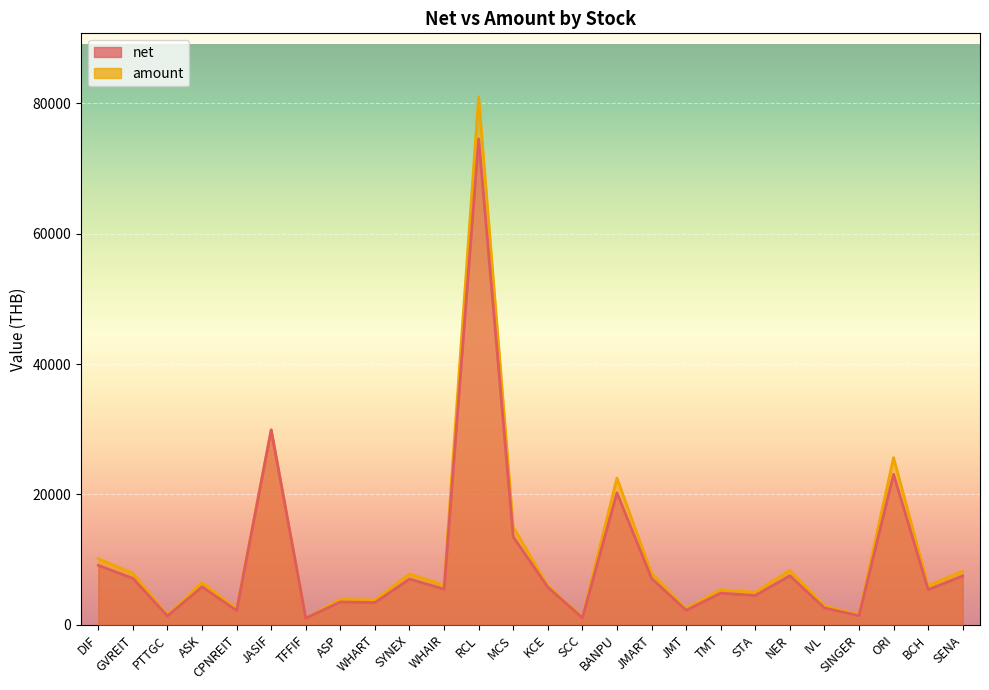

What is the label of the 13th point from the left?

MCS